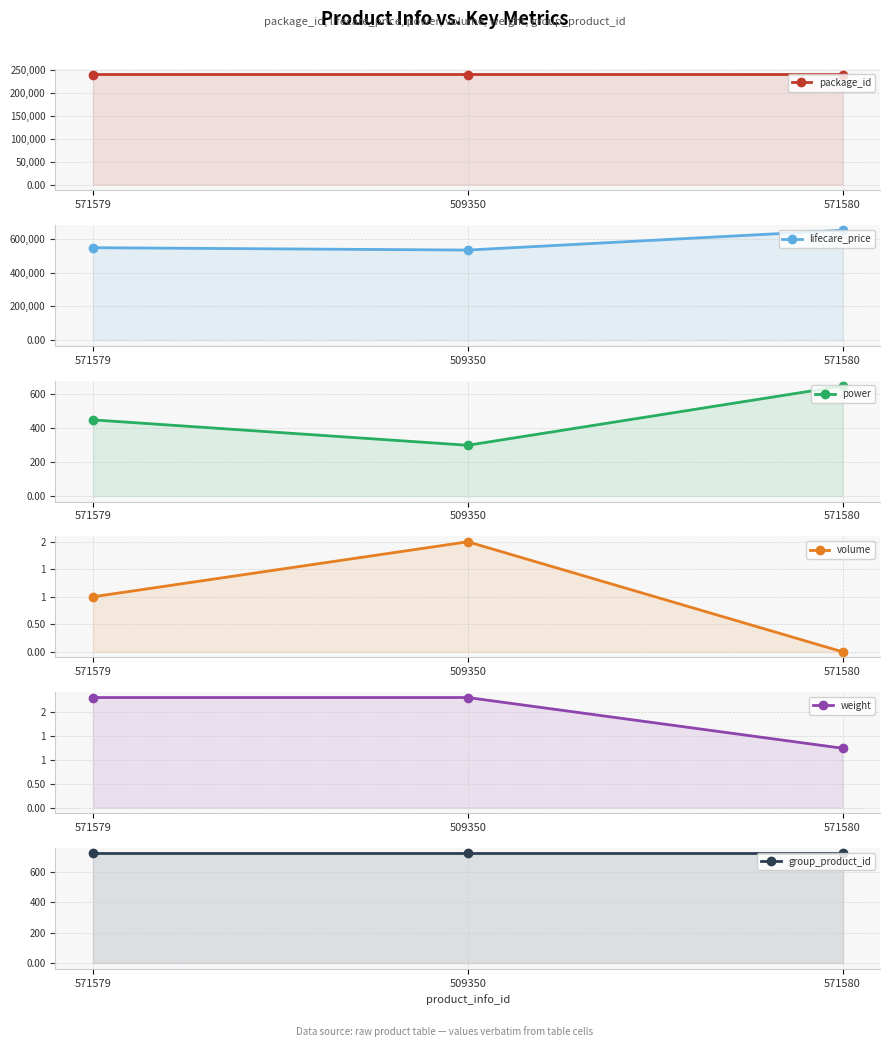

Reading left to right, transcribe all the data shown in this chart.

package_id: 239991.0	240019.0	239983.0
lifecare_price: 547000.0	533000.0	650000.0
power: 450.0	300.0	650.0
volume: 1.0	2.0	0.0
weight: 2.3	2.3	1.2
group_product_id: 722.0	722.0	722.0